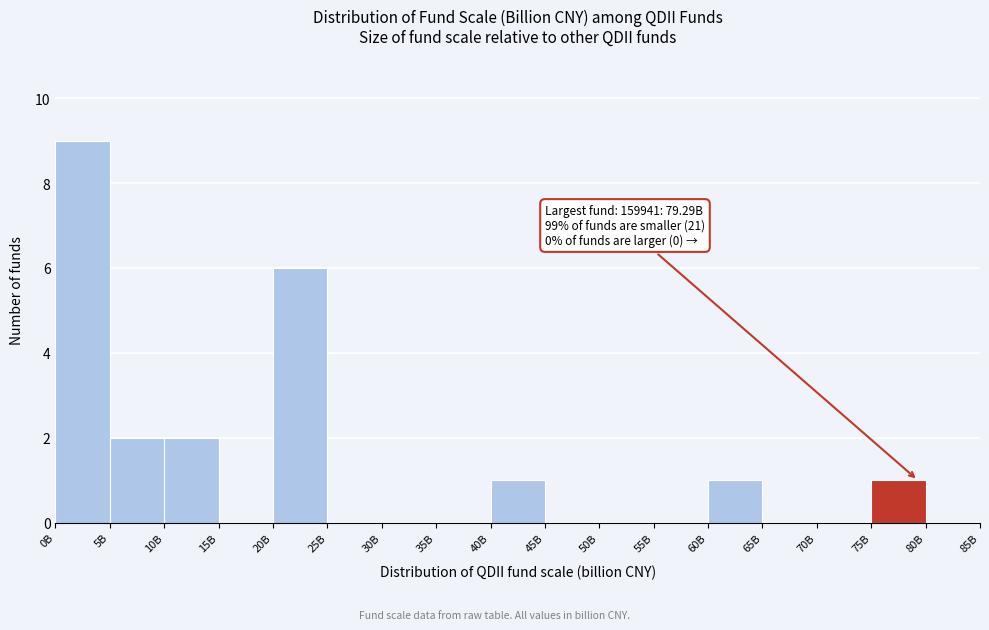

Reading left to right, what are all the values shown in this chart?

0B=9	5B=2	10B=2	15B=0	20B=6	25B=0	30B=0	35B=0	40B=1	45B=0	50B=0	55B=0	60B=1	65B=0	70B=0	75B=1	80B=0